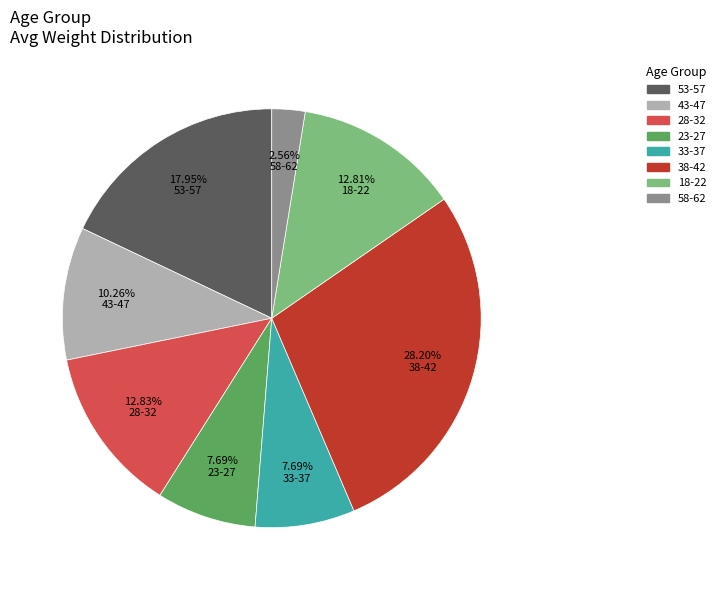

What percentage is the 23-27 slice, to the nearest percent?

8%